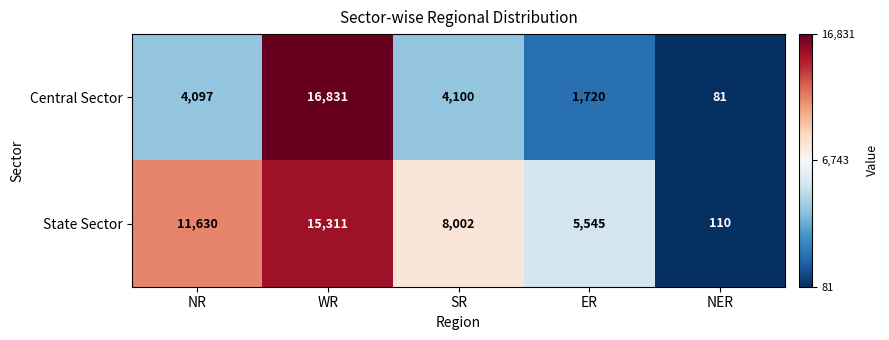

Between WR and SR, which series saw the biggest shift?

Central Sector